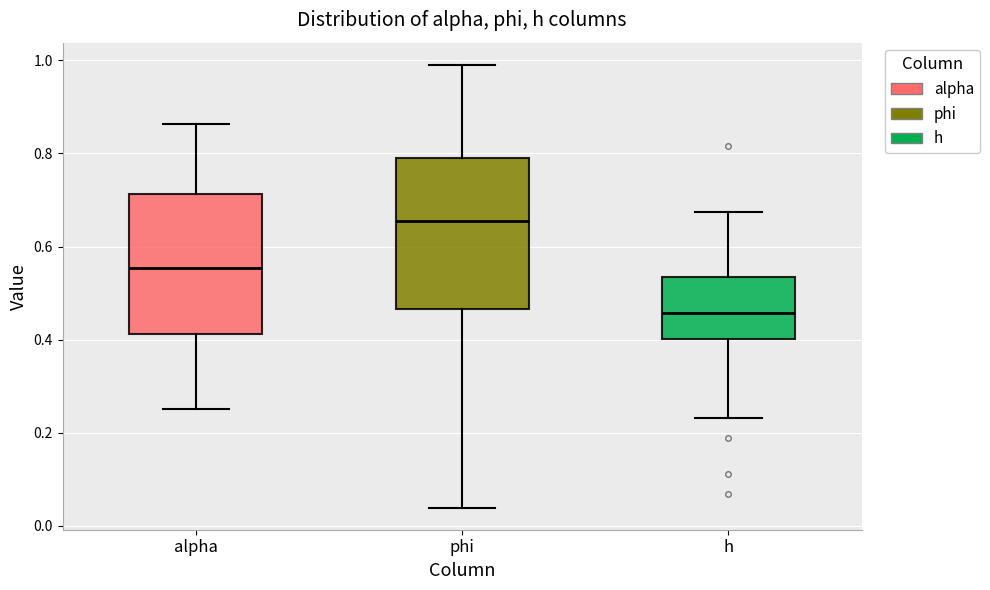

Reading left to right, read every box against the y-axis: the position of its median line, the range the box covers, and the ends of its whiskers. The values are not printed on the chart, so give them approximately, as read against the axis.

alpha: median 0.56, box 0.42 to 0.72, whiskers 0.26 to 0.86
phi: median 0.66, box 0.46 to 0.78, whiskers 0.04 to 1.00
h: median 0.46, box 0.40 to 0.54, whiskers 0.24 to 0.68